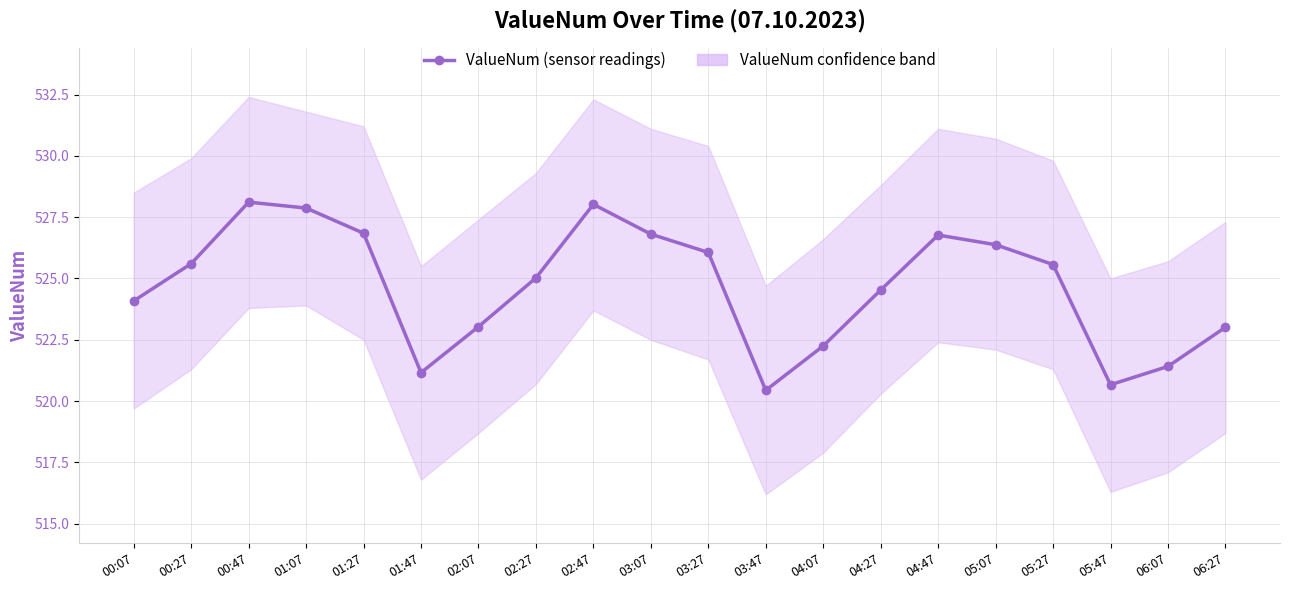

The chart shows a value of 521.4 at 06:07. True or false?

True